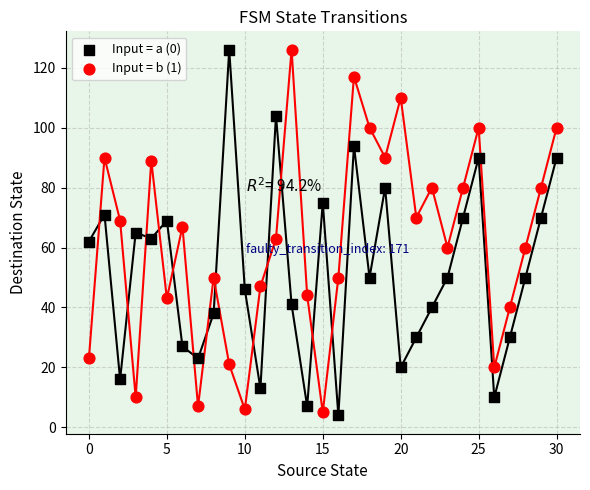

Across all data points, what is the range of Y values (max minus min)?

122